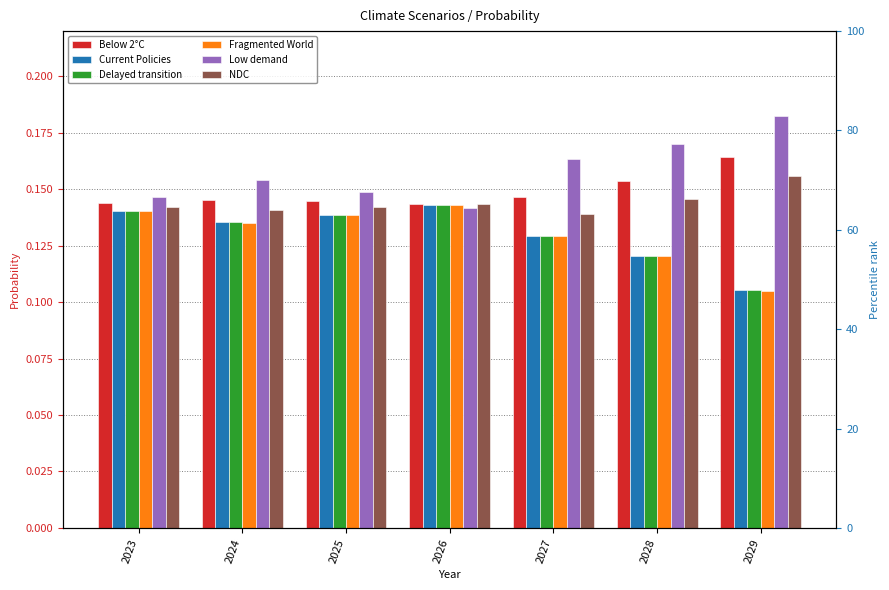

The value of Current Policies at 2023 is 0.1. True or false?

False